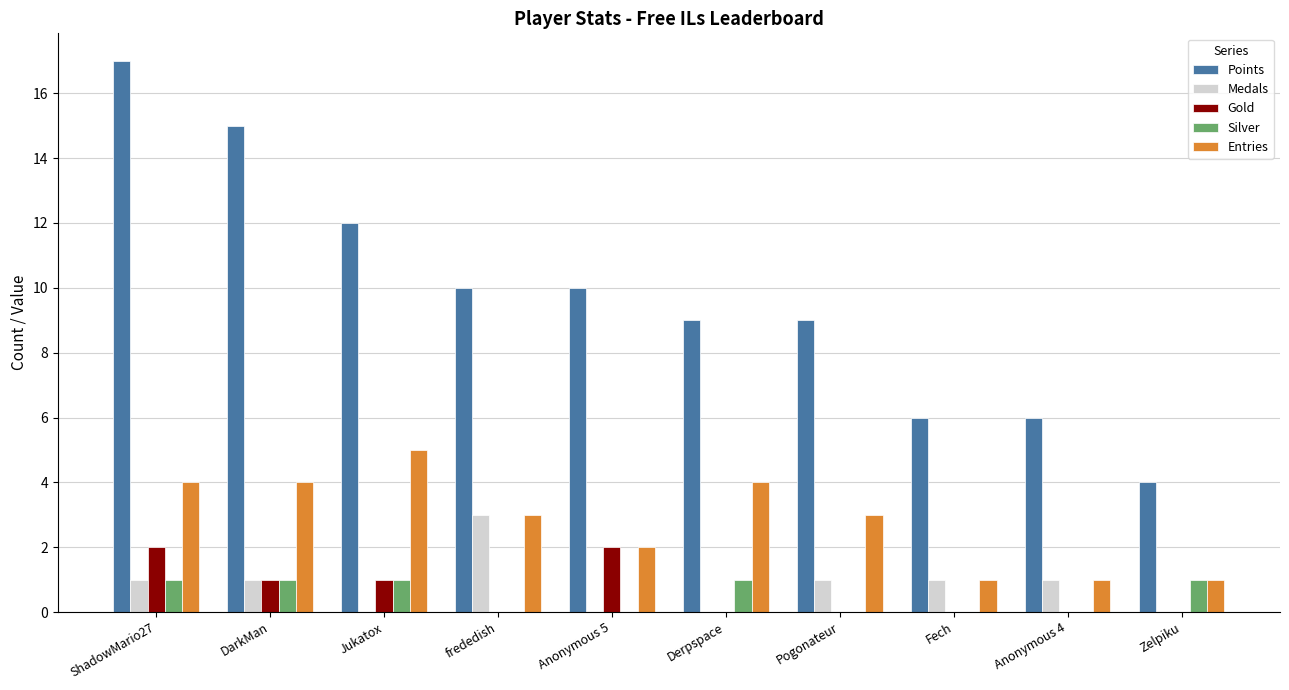

How many categories are shown in the chart?

10